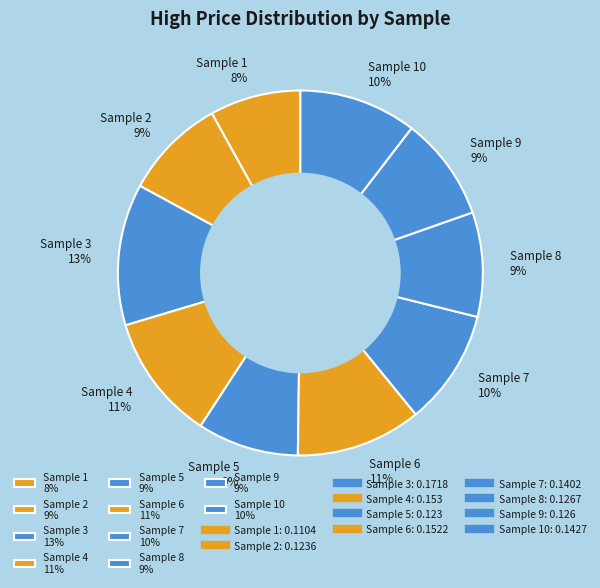

To the nearest percent, what is the difference between the Sample 2 9% and Sample 1 8% slice percentages?

1%